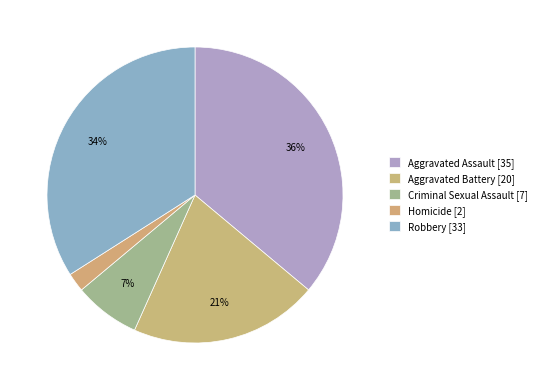

How many slices are in this pie chart?

5